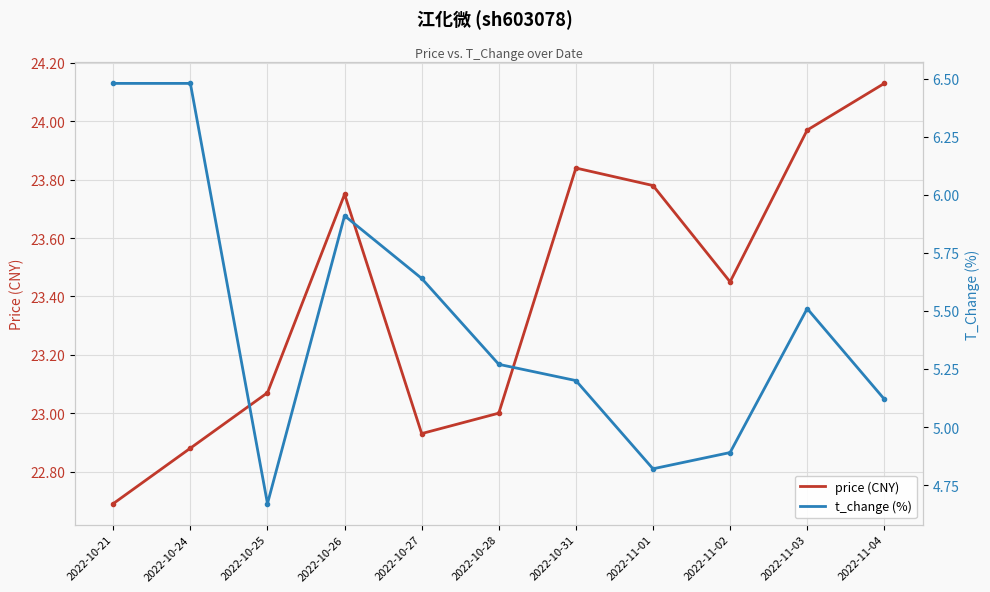

What is the value of the price (CNY) point at the 7th from the left?

23.8